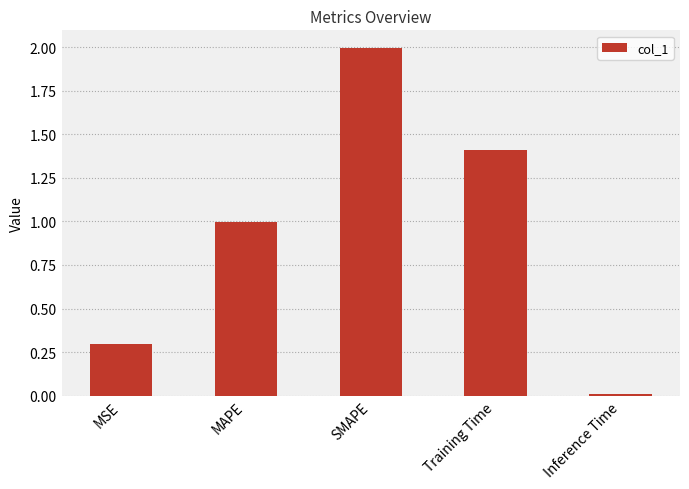

Rank the categories by value from lowest to highest.

Inference Time, MSE, MAPE, Training Time, SMAPE